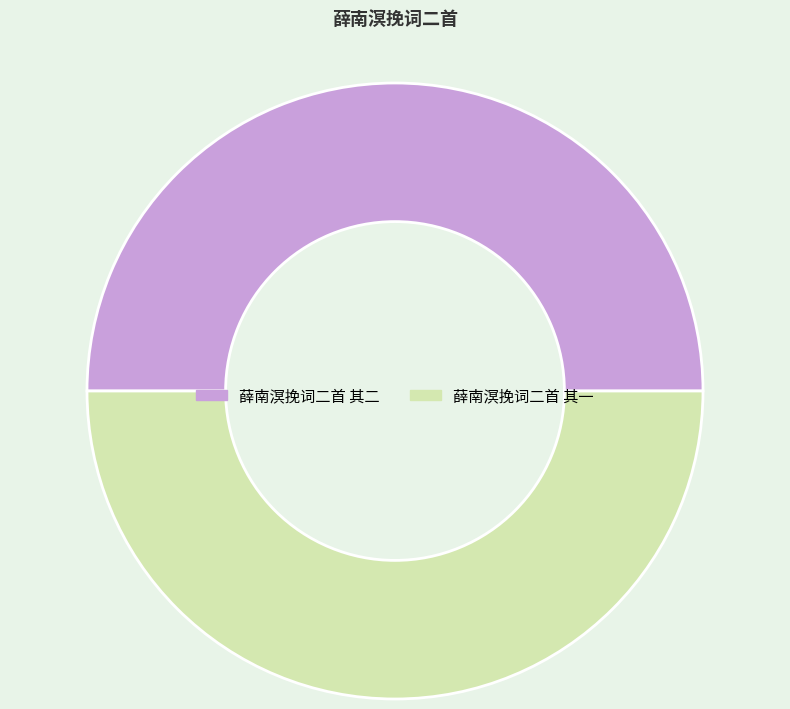

Combined, do 薛南溟挽词二首 其一 and 薛南溟挽词二首 其二 account for over 50%?

Yes